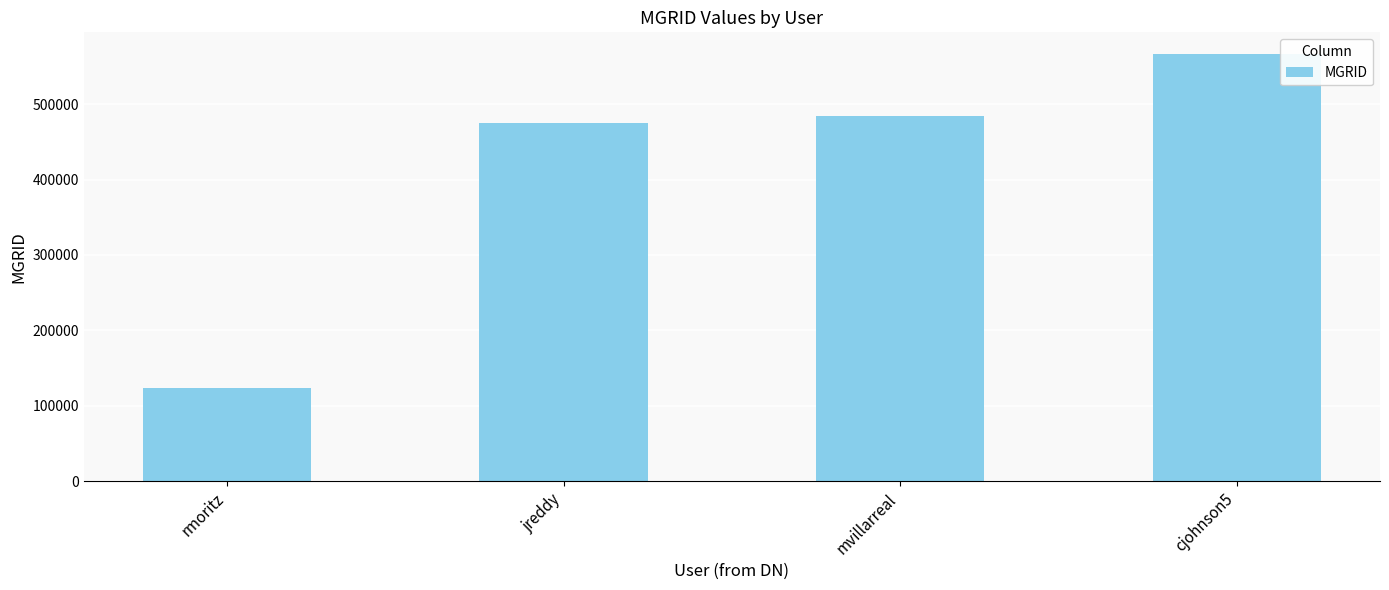

What is the value of the 2nd bar from the left?

474747